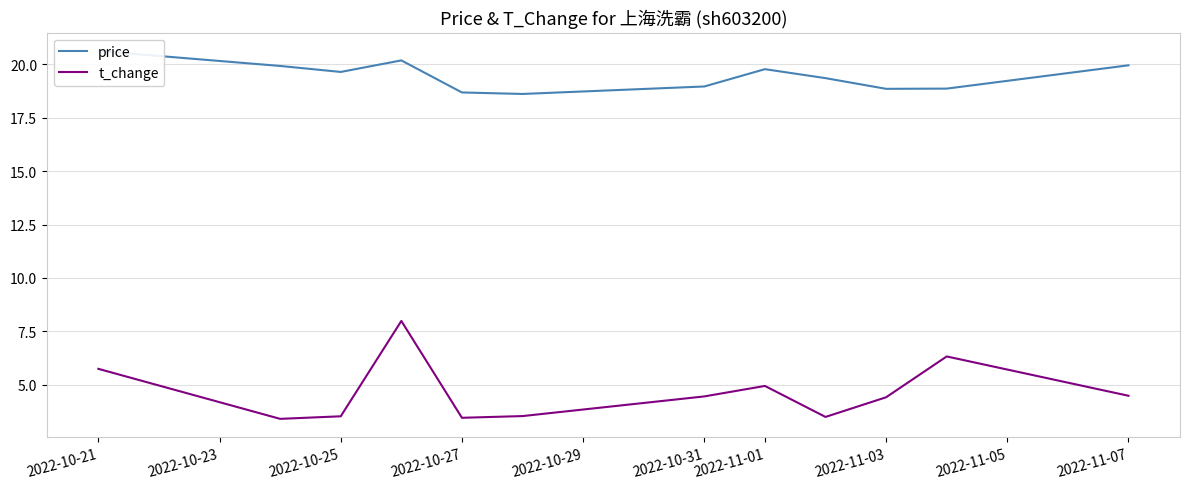

At how many categories does at least one series exceed 11?

12